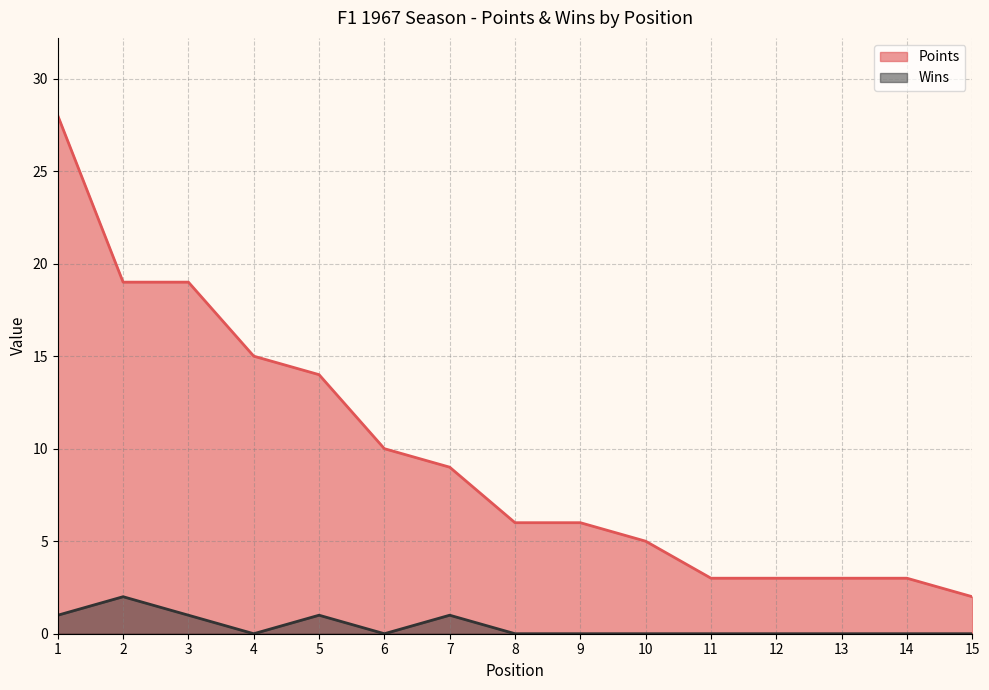

Reading right to left, transcribe all the data shown in this chart.

Points: 2	3	3	3	3	5	6	6	9	10	14	15	19	19	28
Wins: 0	0	0	0	0	0	0	0	1	0	1	0	1	2	1